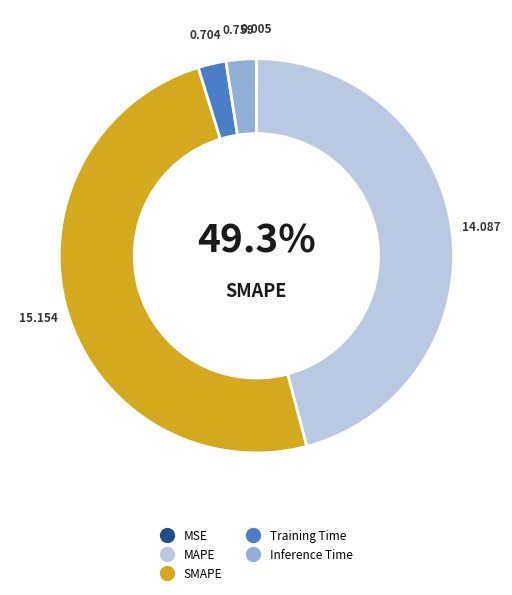

How many slices are in this pie chart?

5